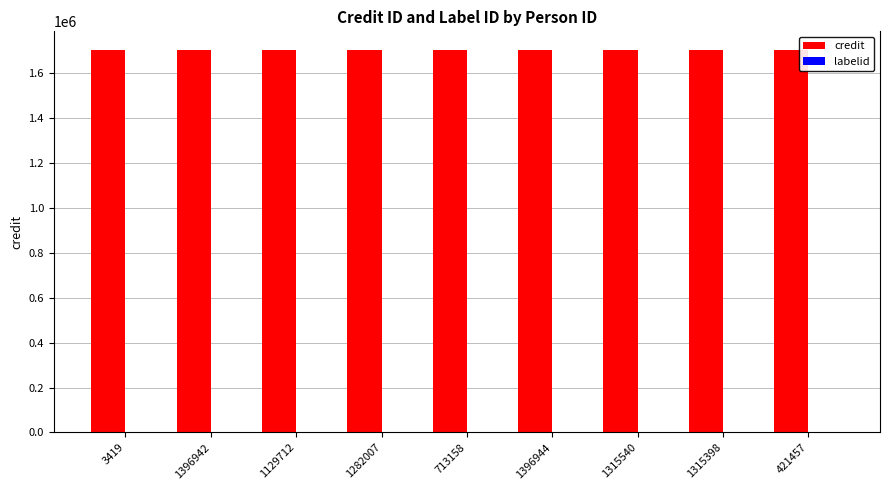

What is the greatest value displayed?

1700595